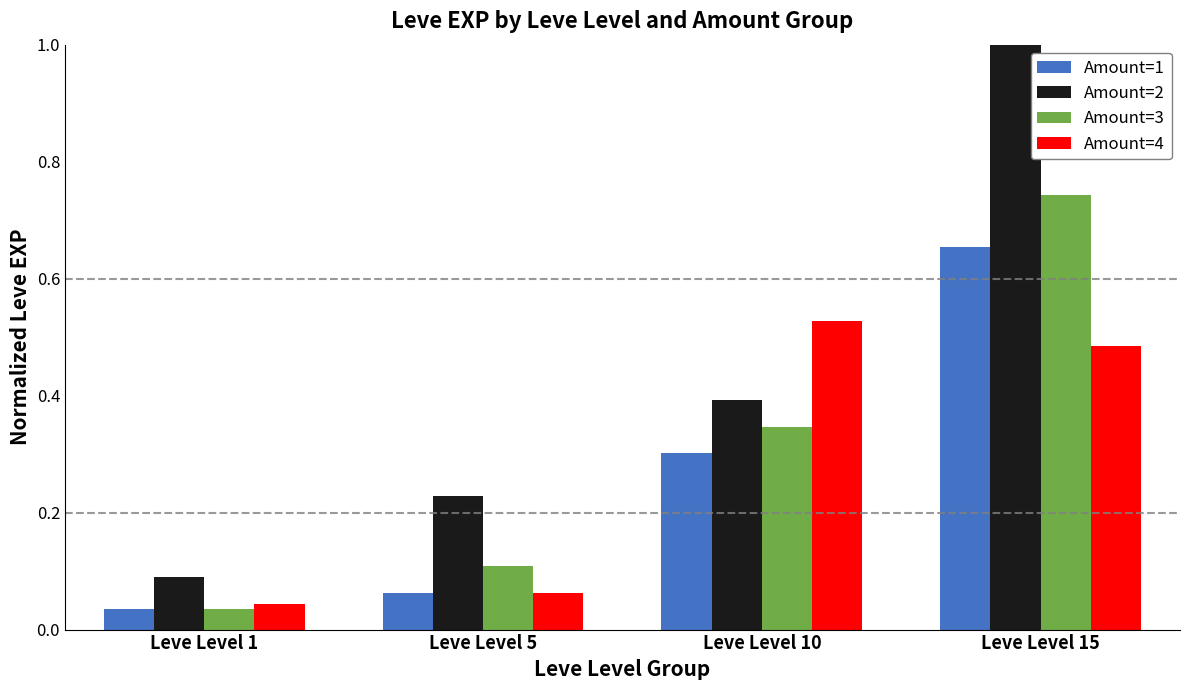

How many distinct data groups are displayed?

4